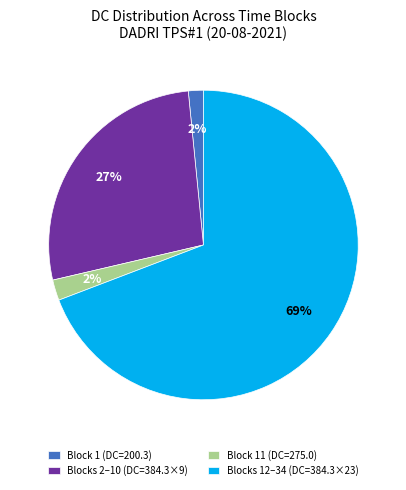

True or false: Blocks 12–34 (DC=384.3×23) accounts for 83% of the total.

False